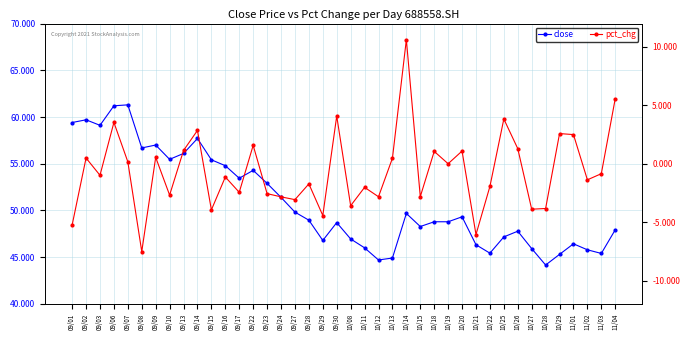

At how many categories does at least one series exceed 4?

40